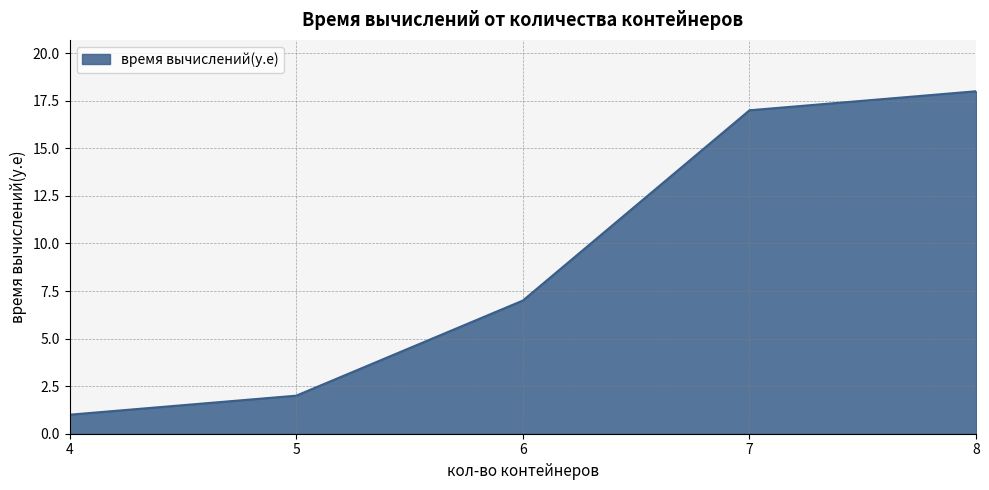

At which label is the value closest to 9?

6